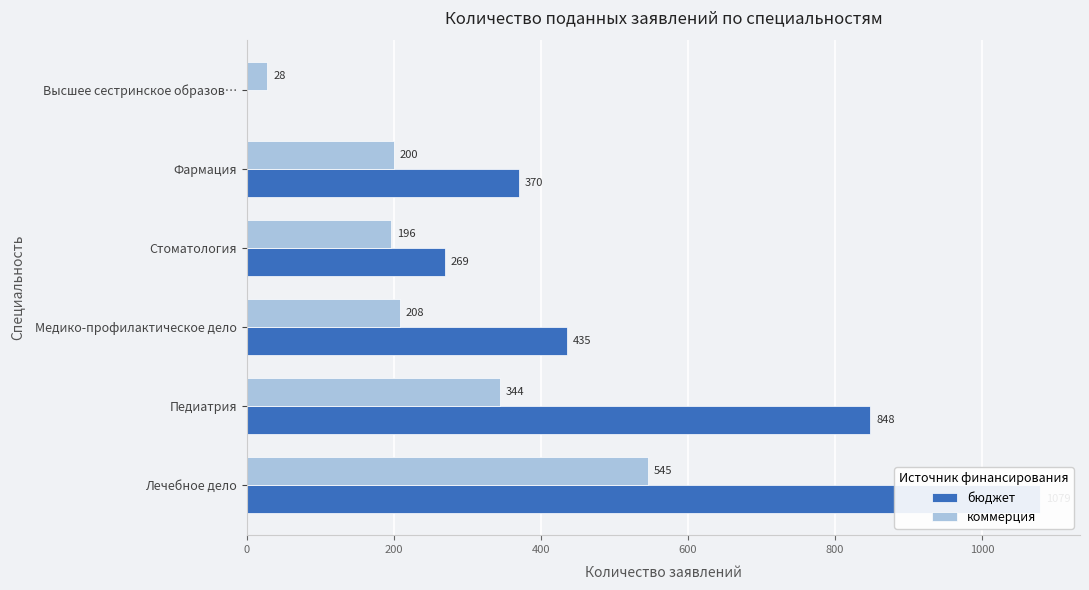

What is the approximate value of коммерция at Фармация, to the nearest 10?

200